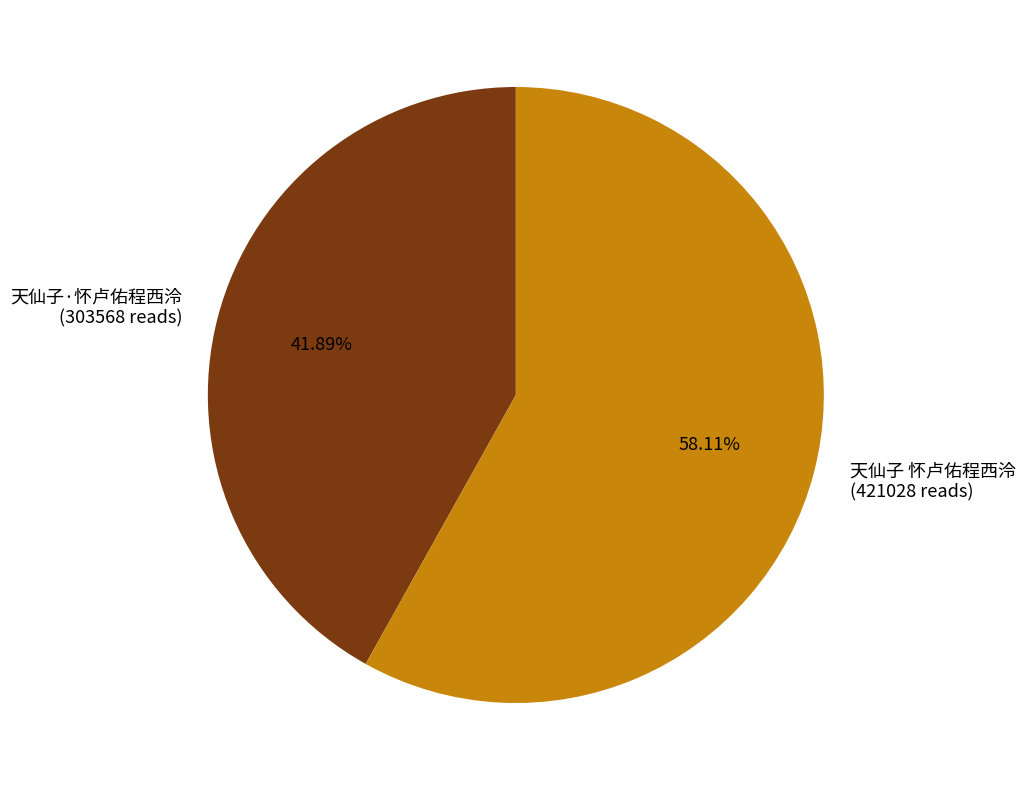

How many slices are in this pie chart?

2